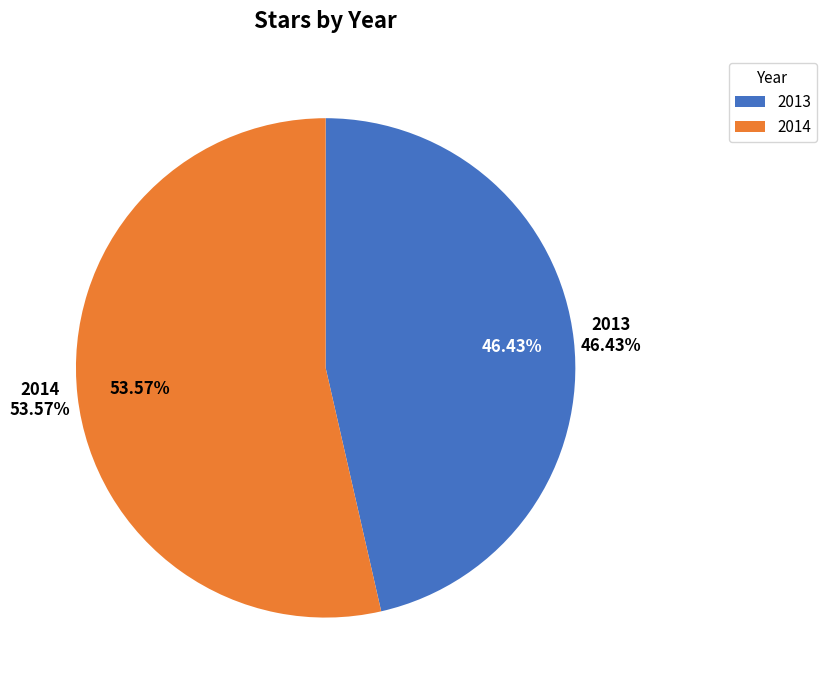

Rank the categories by value from highest to lowest.

2014, 2013